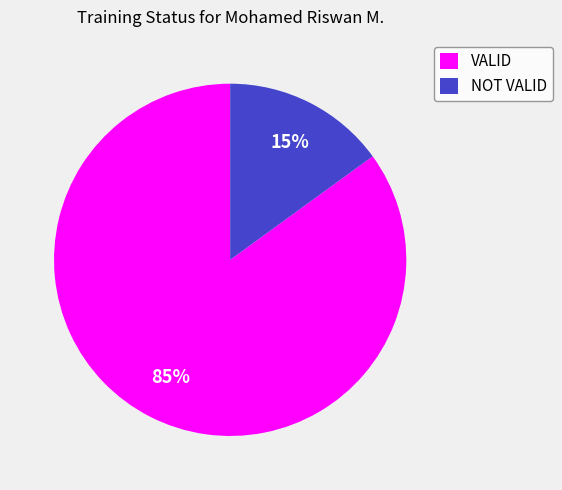

True or false: NOT VALID accounts for 15% of the total.

True